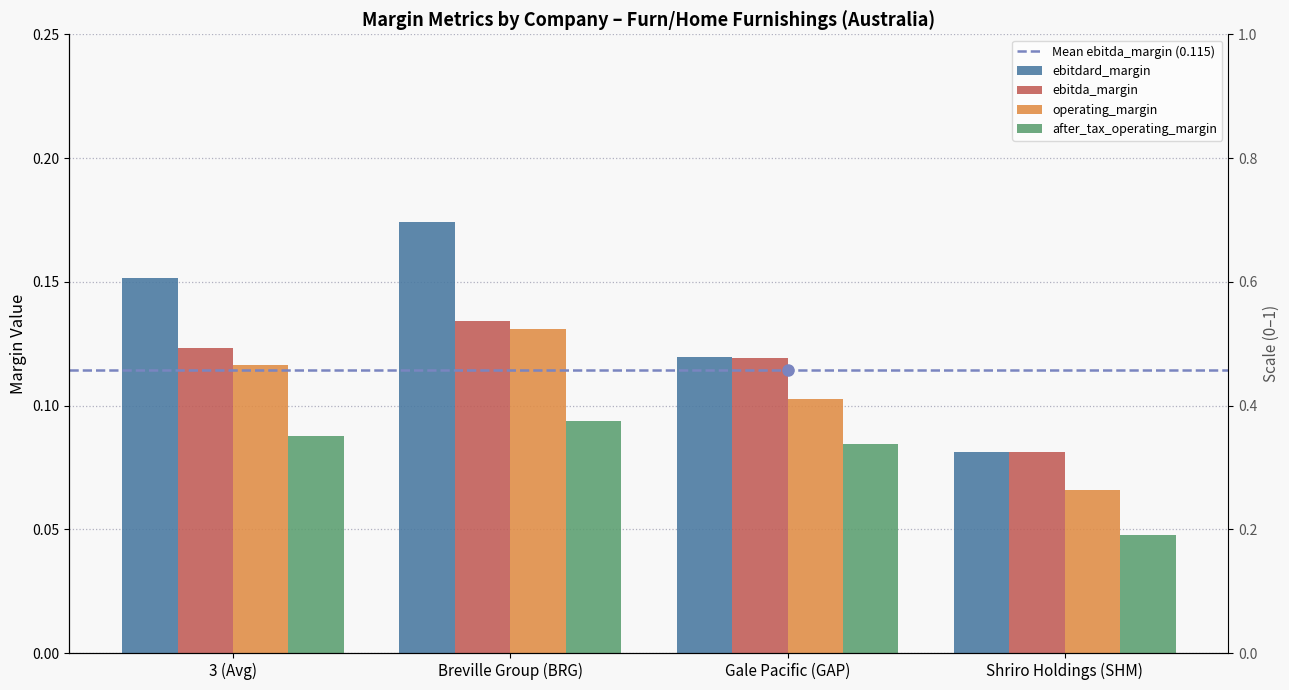

Reading right to left, what are all the values shown in this chart?

ebitdard_margin: Shriro Holdings (SHM)=0.1	Gale Pacific (GAP)=0.1	Breville Group (BRG)=0.2	3 (Avg)=0.2
ebitda_margin: Shriro Holdings (SHM)=0.1	Gale Pacific (GAP)=0.1	Breville Group (BRG)=0.1	3 (Avg)=0.1
operating_margin: Shriro Holdings (SHM)=0.1	Gale Pacific (GAP)=0.1	Breville Group (BRG)=0.1	3 (Avg)=0.1
after_tax_operating_margin: Shriro Holdings (SHM)=0.0	Gale Pacific (GAP)=0.1	Breville Group (BRG)=0.1	3 (Avg)=0.1